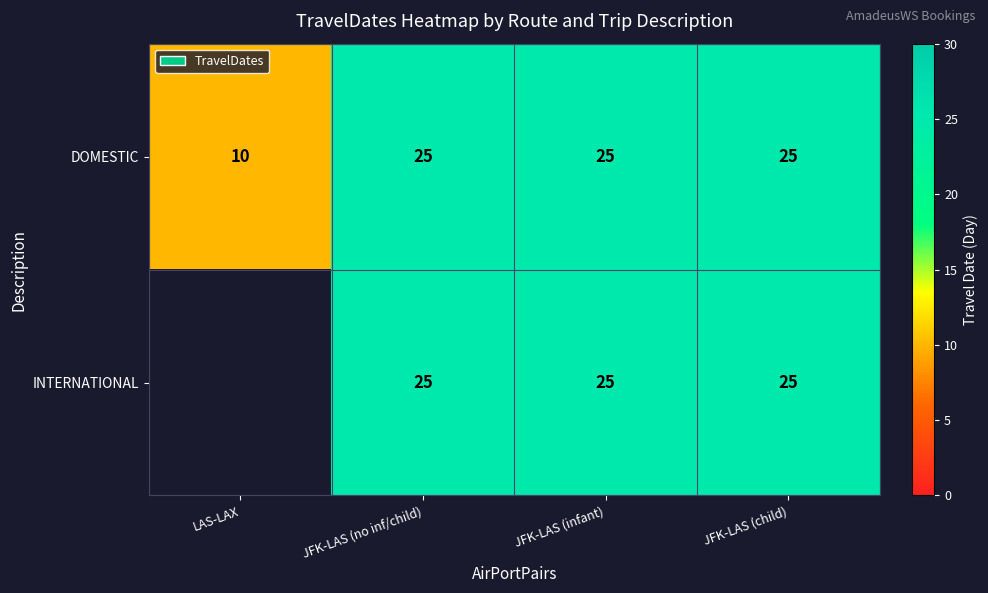

The DOMESTIC series shows 39 at JFK-LAS (infant). True or false?

False